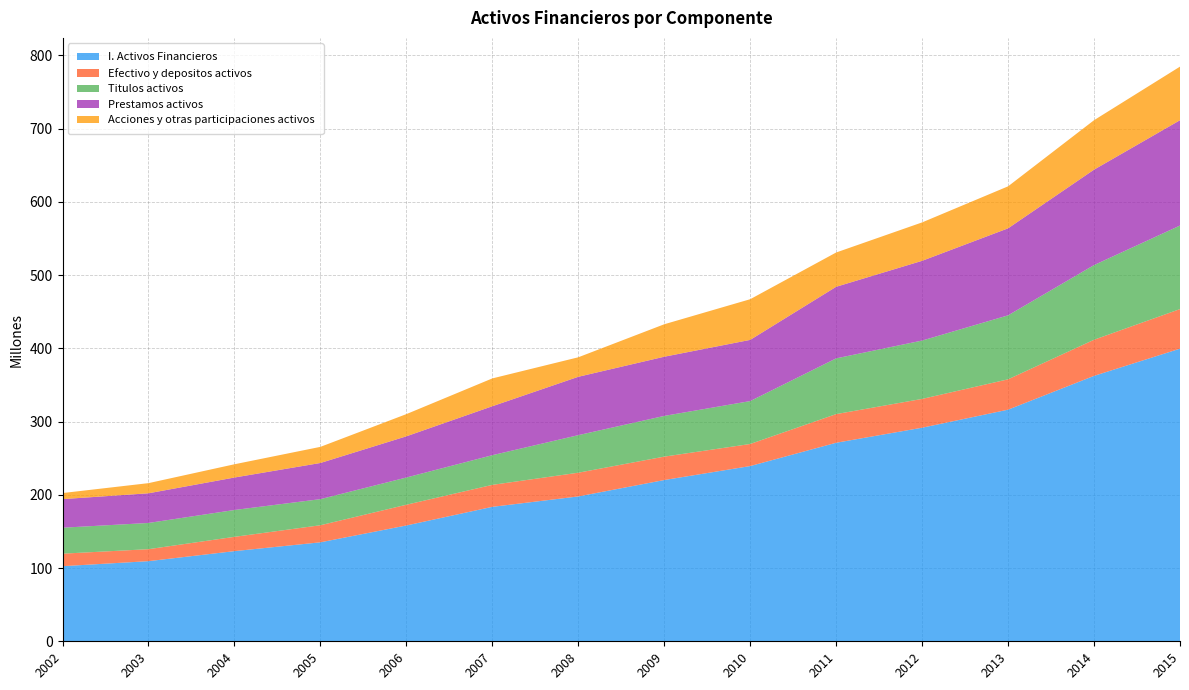

Reading right to left, extract all data points from this chart.

I. Activos Financieros: 2015=399603637	2014=362448128	2013=316289727	2012=291655497	2011=271103426	2010=239282331	2009=220202286	2008=197807062	2007=183594704	2006=158151317	2005=135159248	2004=123124298	2003=109420626	2002=102563439
Efectivo y depositos activos: 2015=54051015	2014=49328138	2013=41455746	2012=39335341	2011=39145263	2010=30154518	2009=31972815	2008=32408815	2007=30011562	2006=28323093	2005=23318539	2004=19512525	2003=16357214	2002=17089243
Titulos activos: 2015=114073957	2014=101963239	2013=87358884	2012=79684877	2011=76105669	2010=58581174	2009=55597292	2008=51275068	2007=40525637	2006=37172501	2005=35627442	2004=36652768	2003=35802730	2002=35442556
Prestamos activos: 2015=143830822	2014=130310011	2013=118820068	2012=108891618	2011=97751470	2010=83573997	2009=80820600	2008=79701415	2007=66846207	2006=56261479	2005=49384122	2004=44346461	2003=40527703	2002=39040469
Acciones y otras participaciones activos: 2015=73188347	2014=67532607	2013=57348064	2012=52456740	2011=46834065	2010=55545322	2009=44330252	2008=26631081	2007=37993618	2006=30308263	2005=22011231	2004=18098418	2003=13852775	2002=8287481